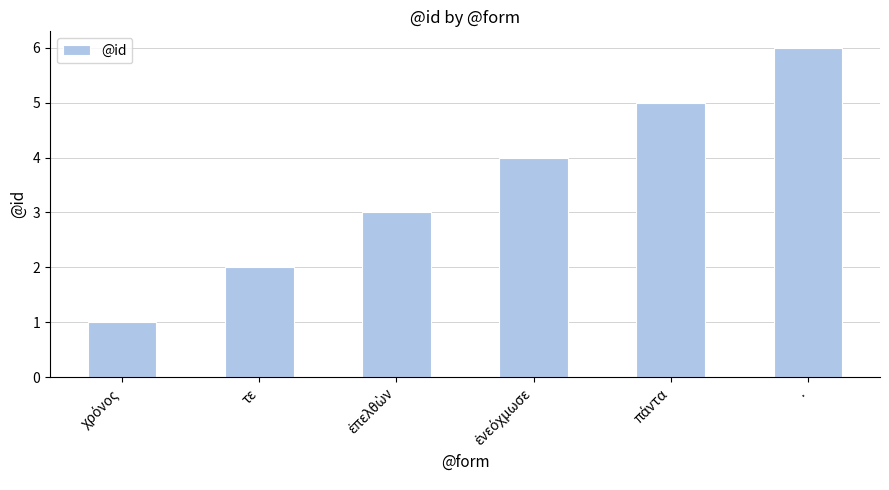

What is the difference between the second highest and second lowest values?

3